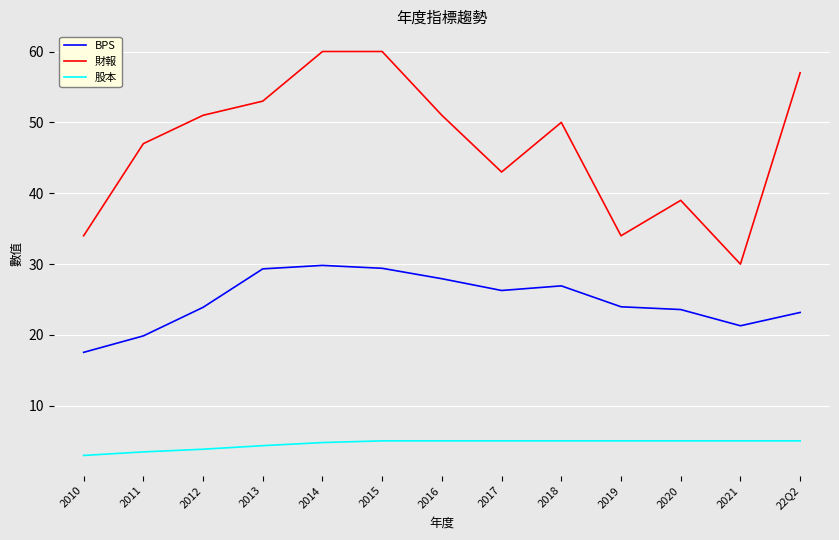

Does the chart display data point markers on the line(s)?

No